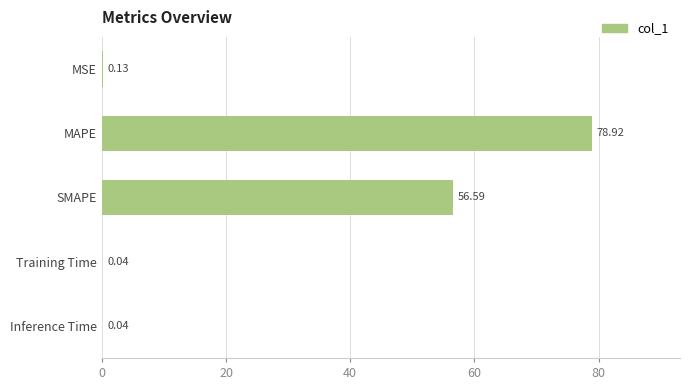

What is the sum of all values?

135.7